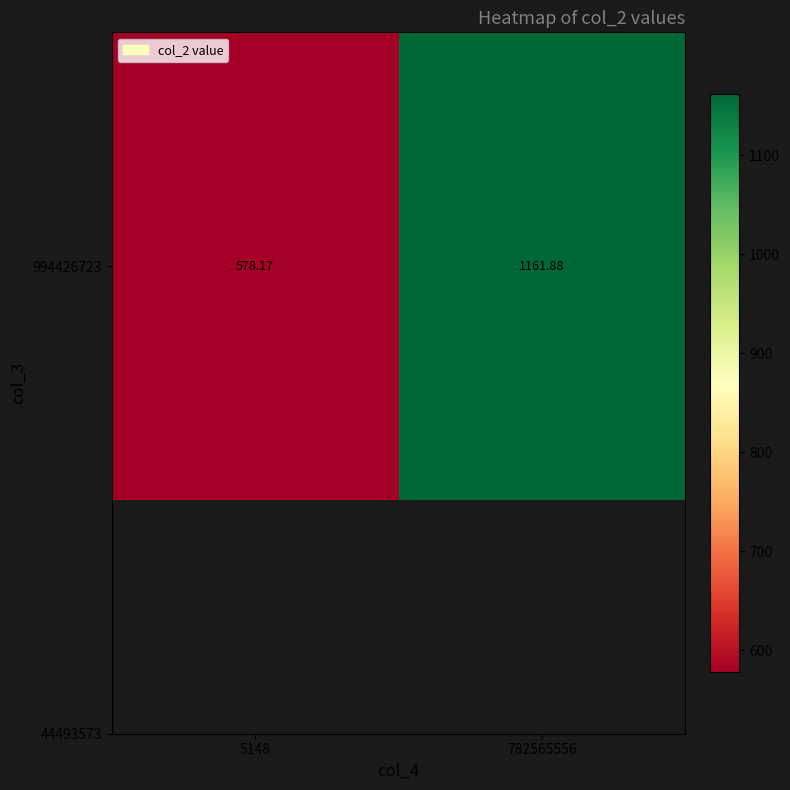

What value does the data have at 5148?

578.2